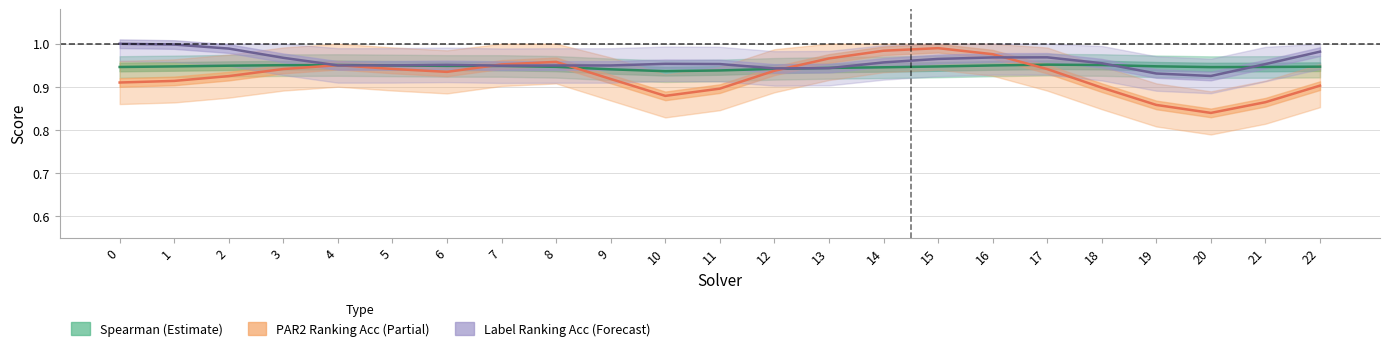

Count the number of categories in the chart.

23